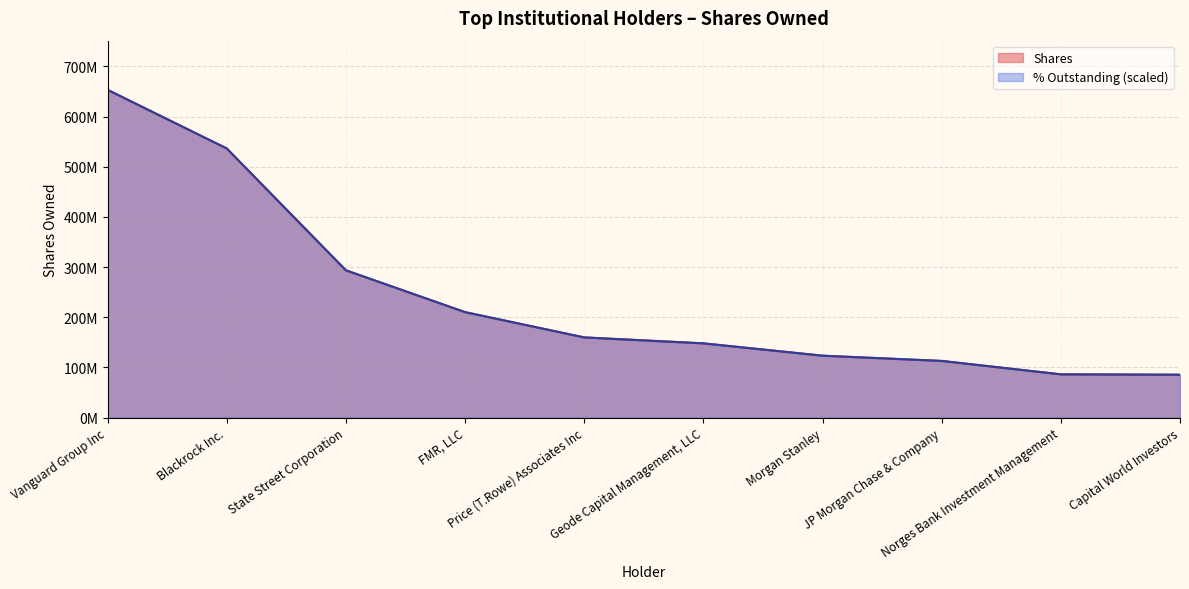

Where do Shares and Vanguard Group Inc first cross each other?

Blackrock Inc. and State Street Corporation